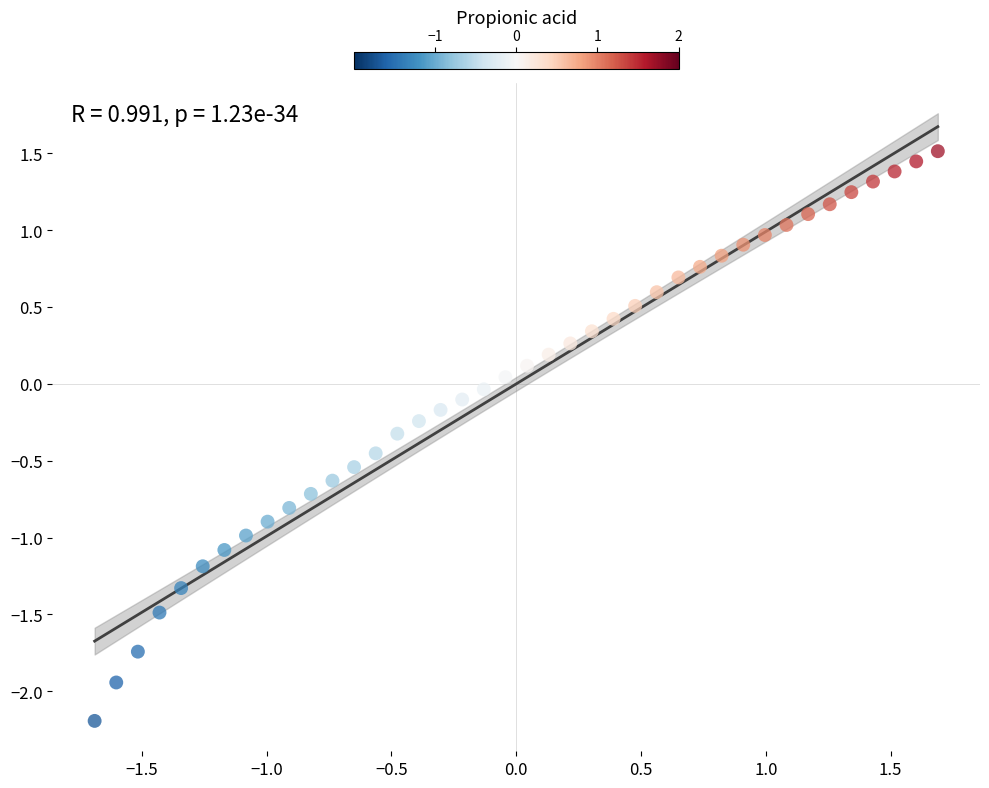

What is the range of X values (max minus min)?

3.4